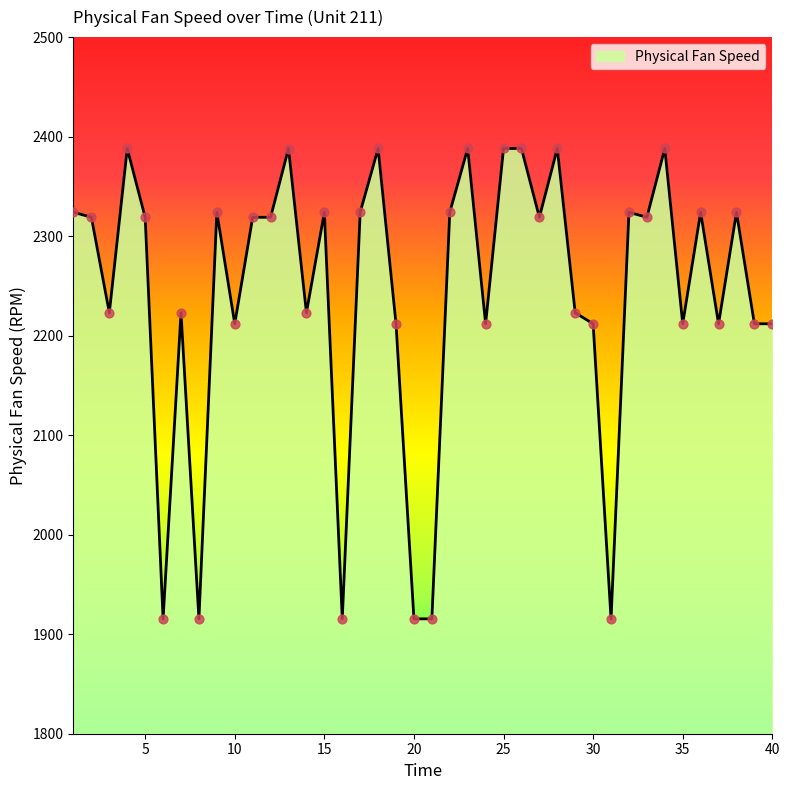

What is the difference between the maximum and minimum values?

472.8